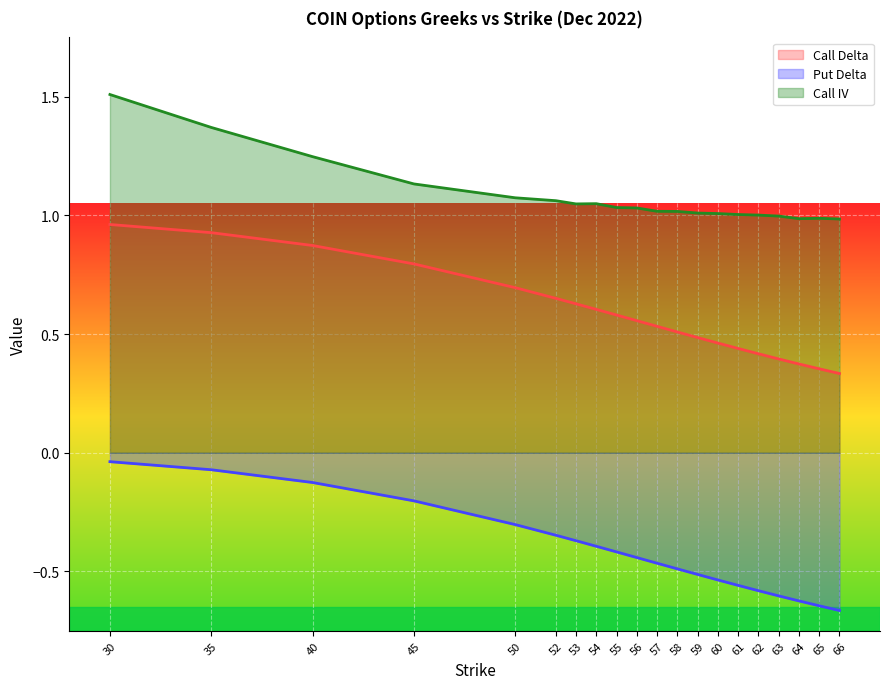

What is the difference between the second highest and minimum values in the iv_C series?

0.4